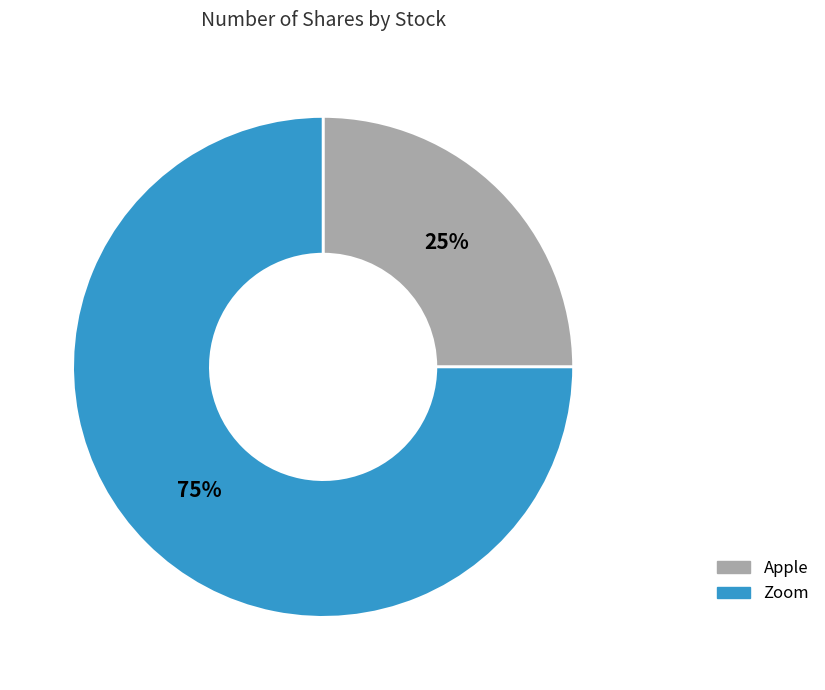

To the nearest percent, what is the combined percentage of Apple and Zoom?

100%